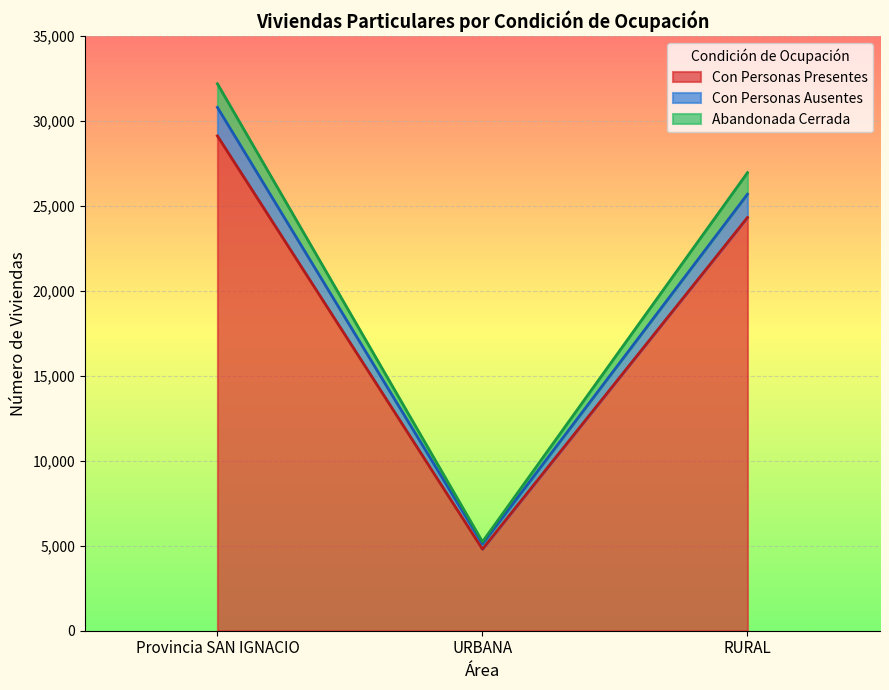

Which category has the highest value across all series?

Provincia SAN IGNACIO